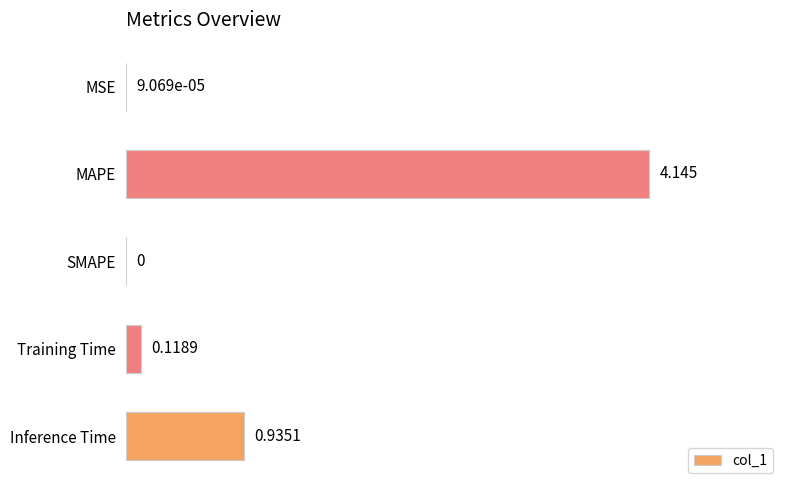

Count the number of data series in this chart.

1